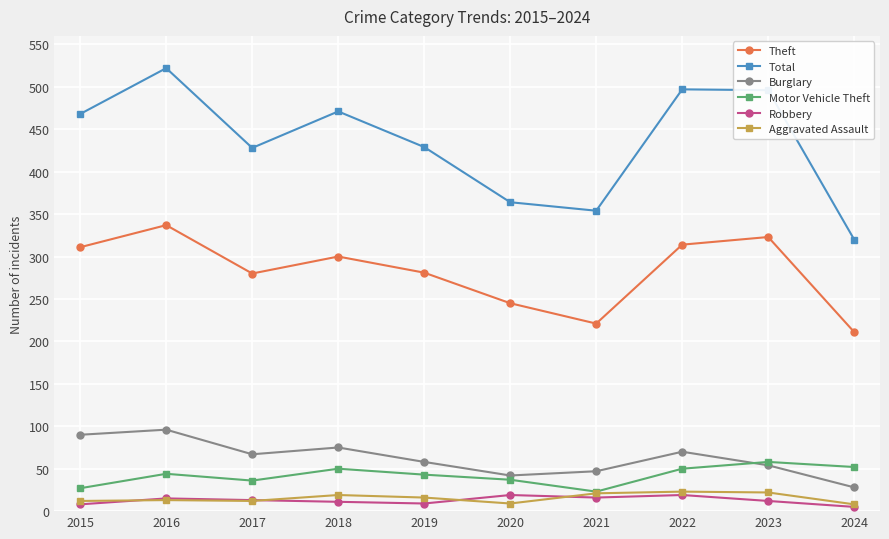

What is the sum of the Motor Vehicle Theft values at 2018 and 2021?

73